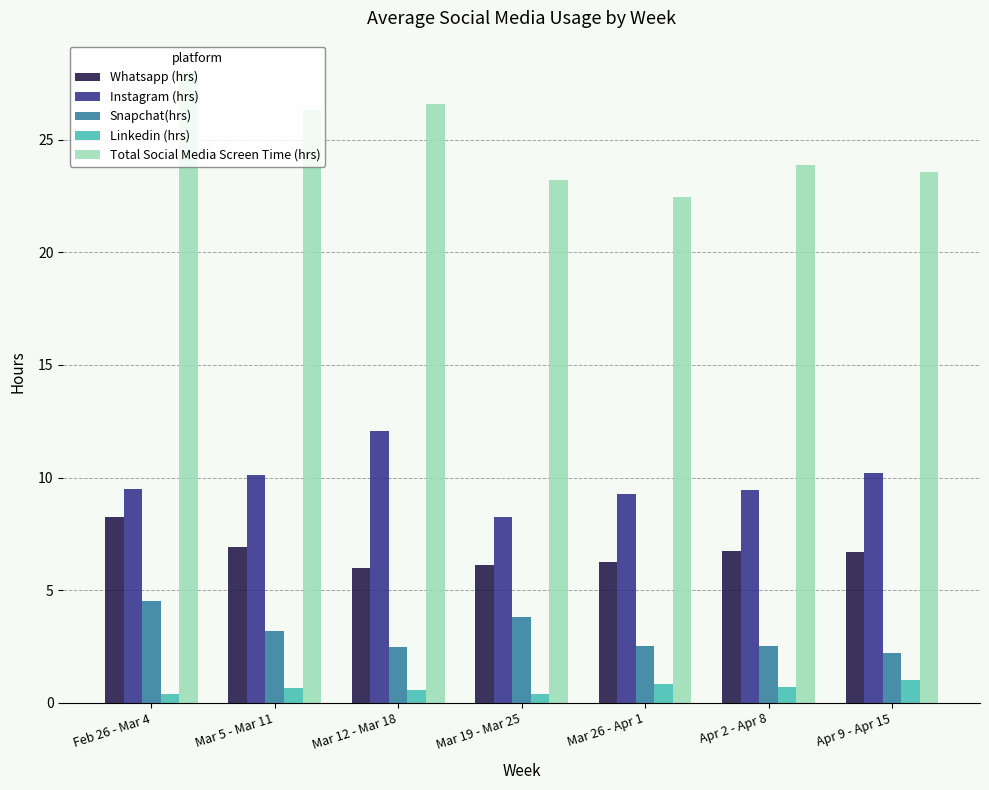

Which series has the widest spread of values?

Total Social Media Screen Time (hrs)